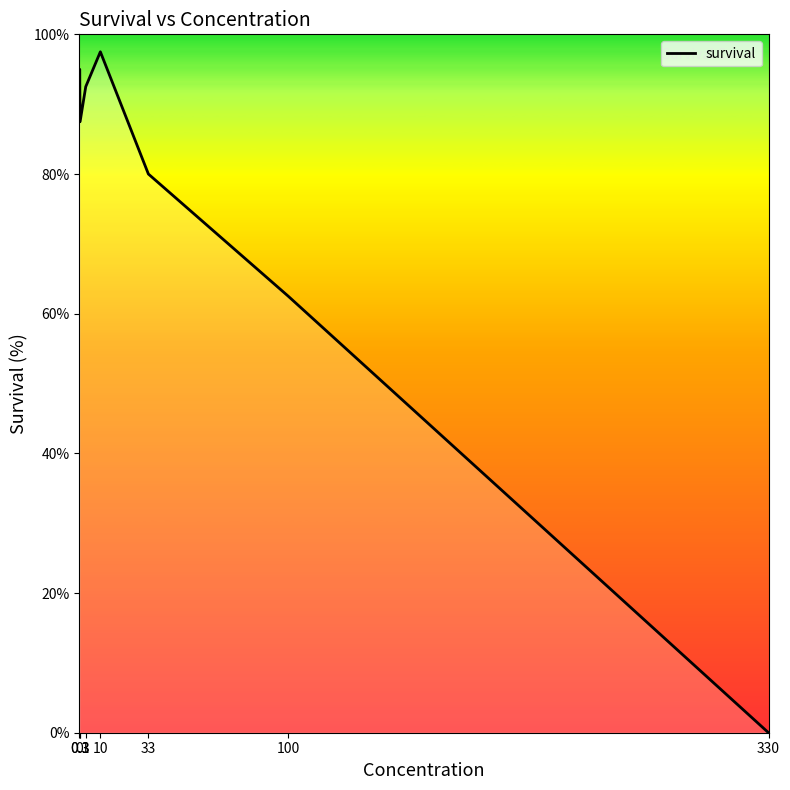

What is the ratio of the value at 10 to the value at 0.1?

1.0